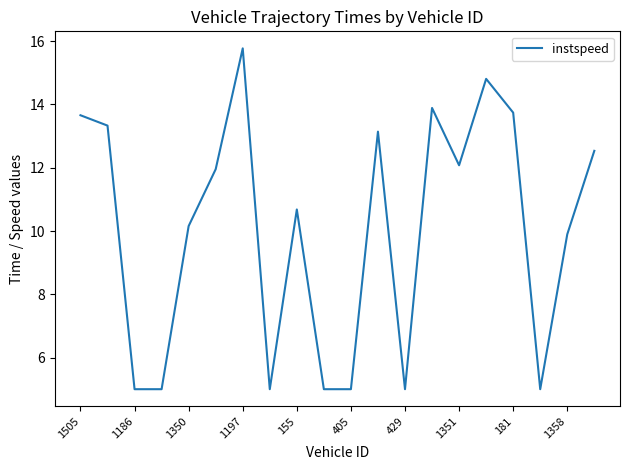

How many lines are shown in the chart?

1